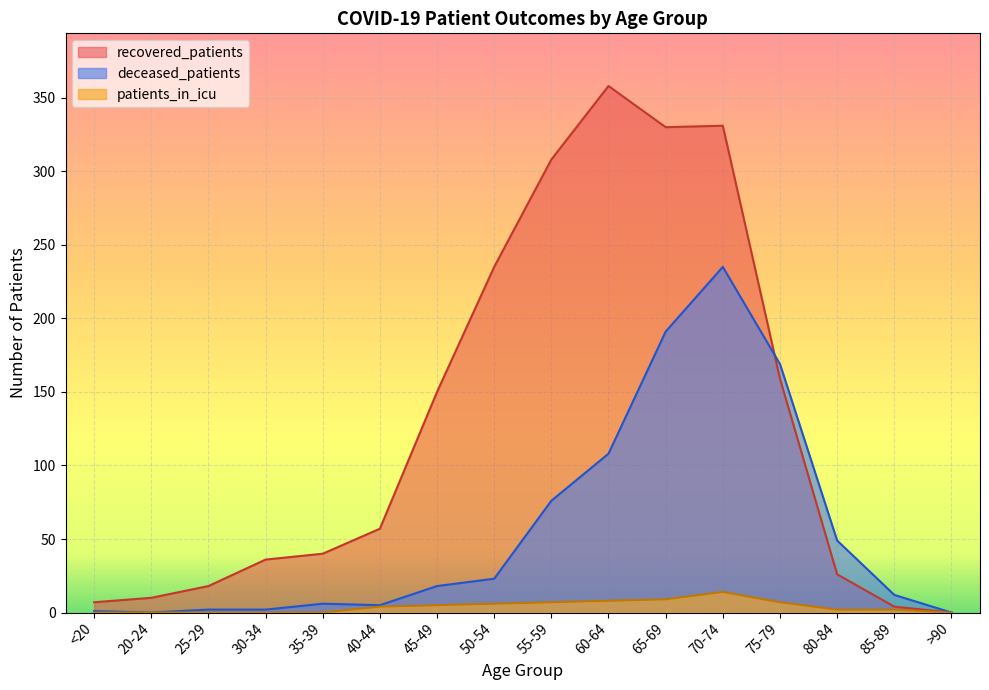

At which category does the chart reach its minimum across all series?

>90